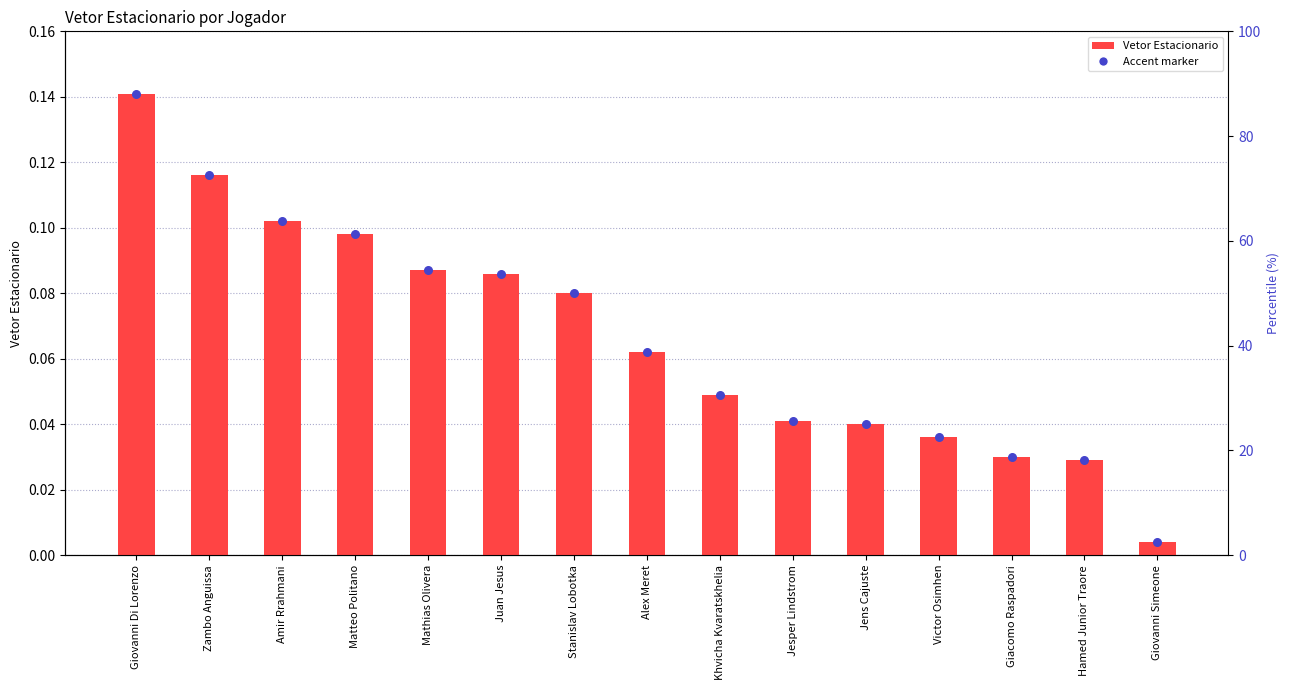

Between Victor Osimhen and Jens Cajuste, which is larger?

Jens Cajuste